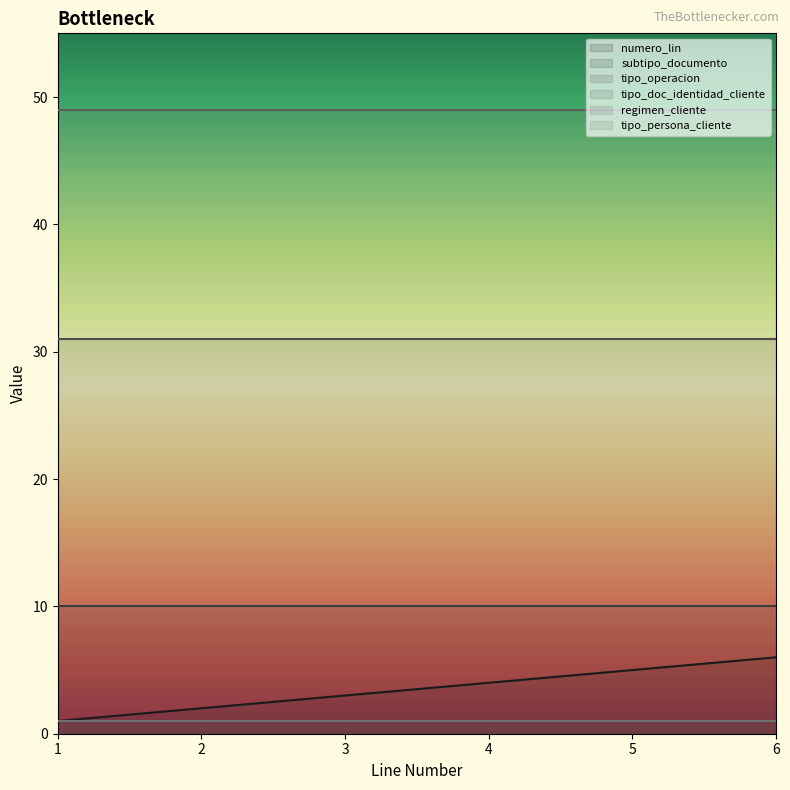

How many lines are shown in the chart?

6